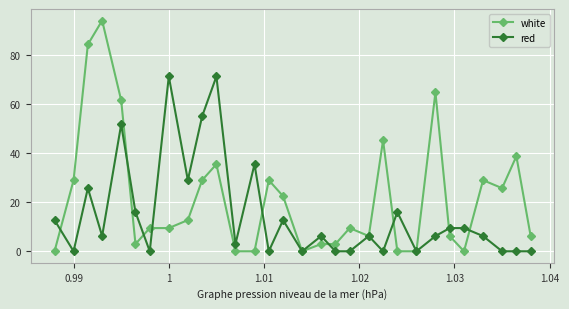

True or false: white has more than 0 points higher than both neighbors.

True